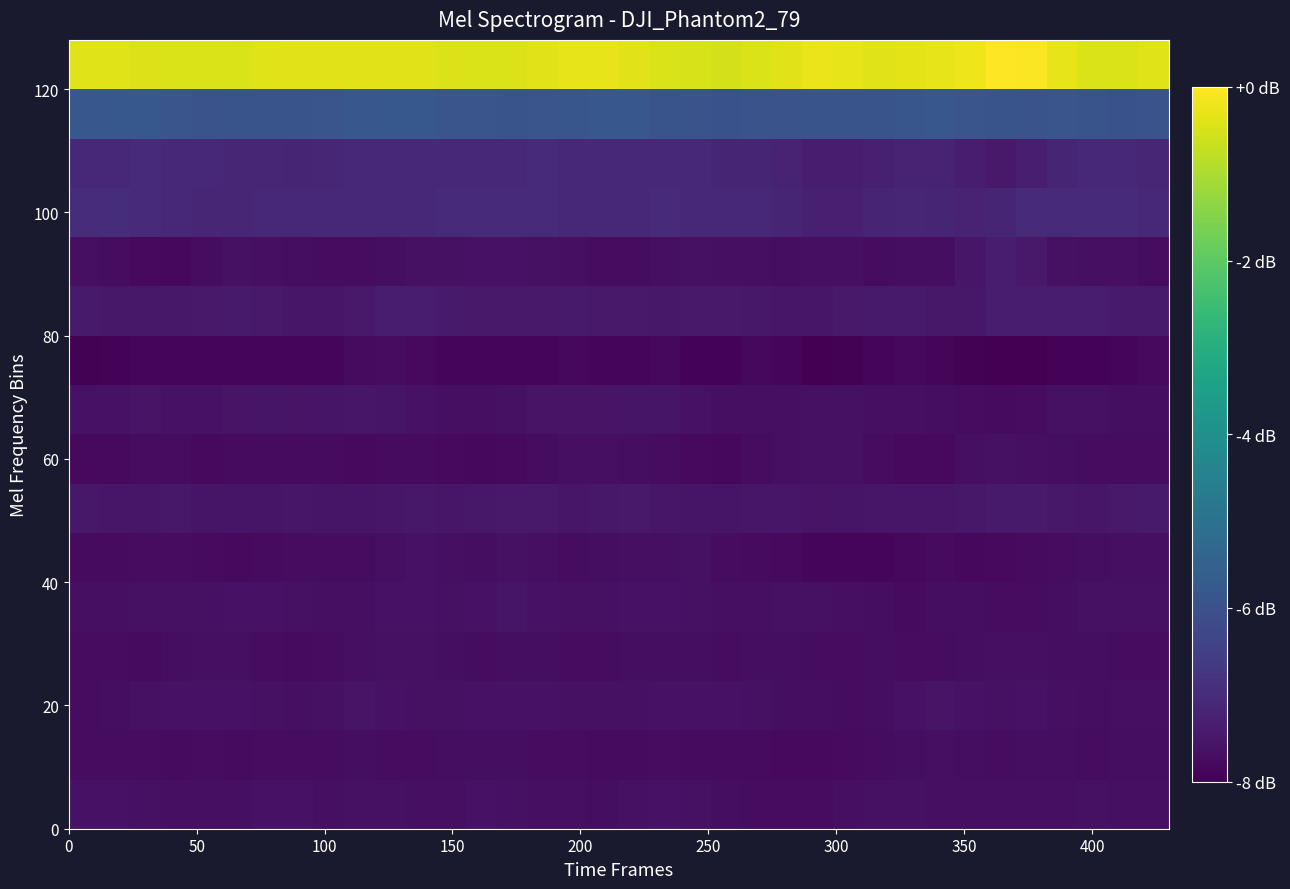

What is the smallest value displayed?

-8.0